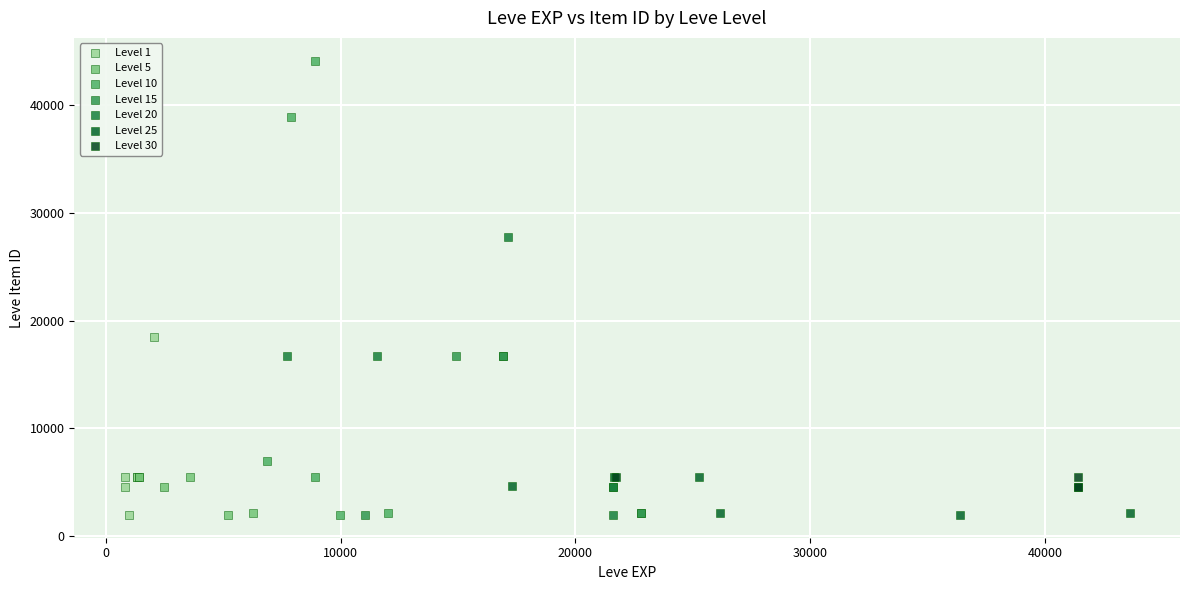

Which series has the widest spread of Y values?

Level 10